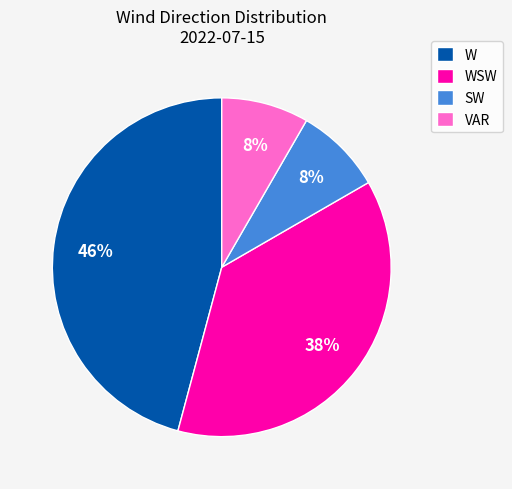

Does any single category account for the majority?

No